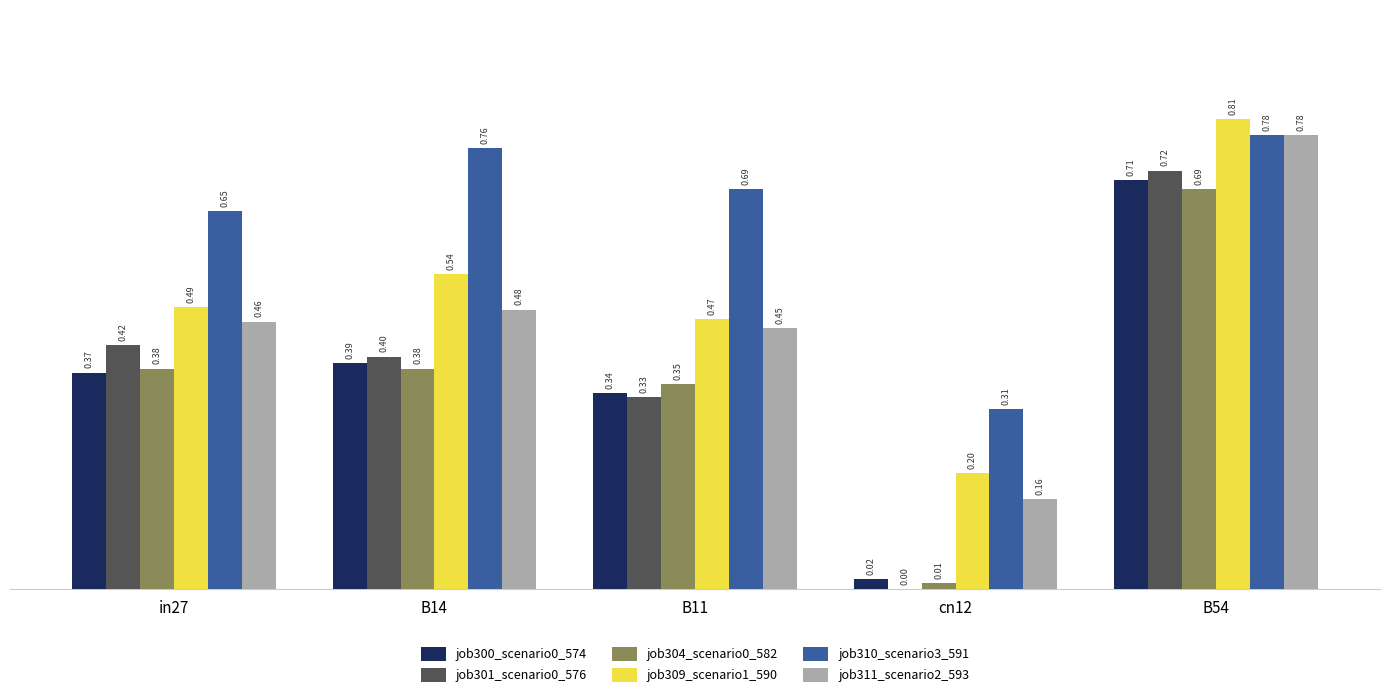

What is the sum of all job304_scenario0_582 values?

1.8